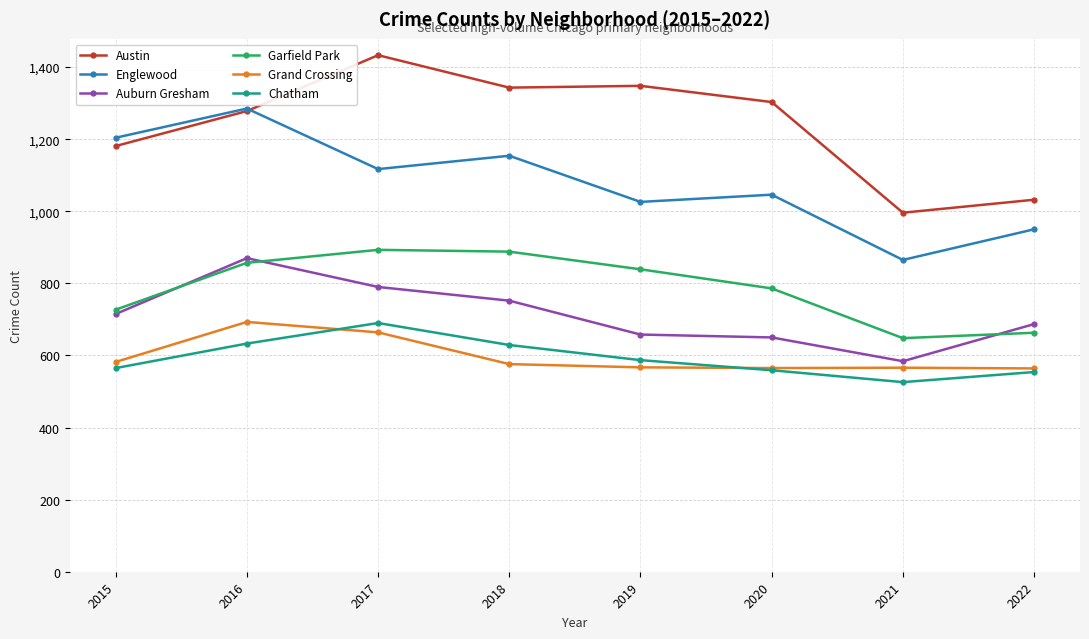

The Grand Crossing series shows 198 at 2018. True or false?

False